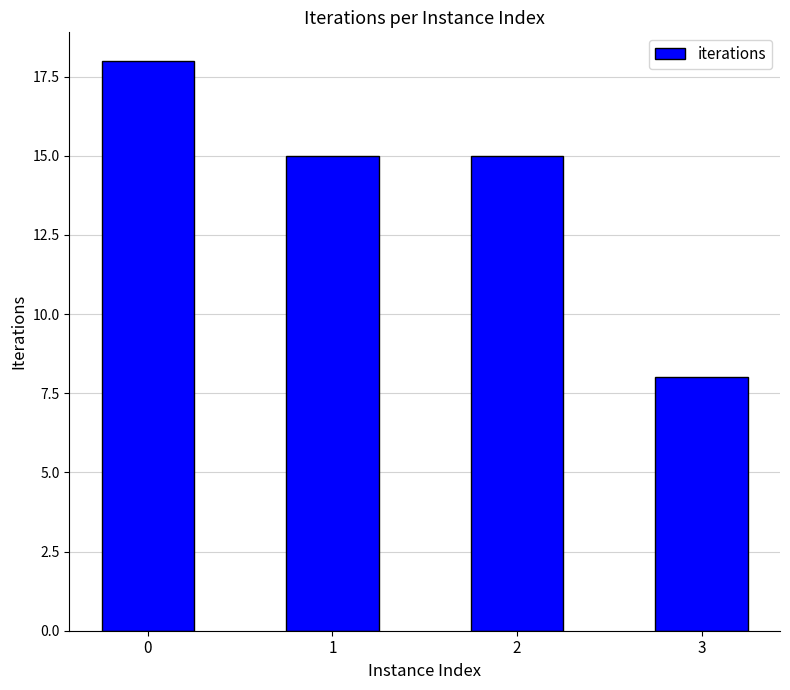

Approximately how many times larger is the value at 2 compared to 3?

1.9